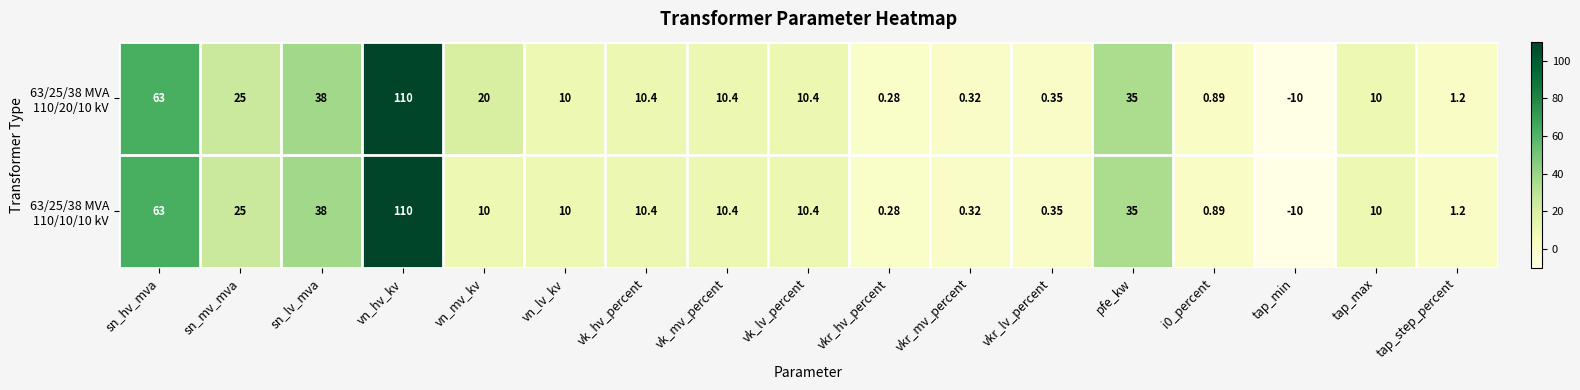

How many data points does each series have?

17